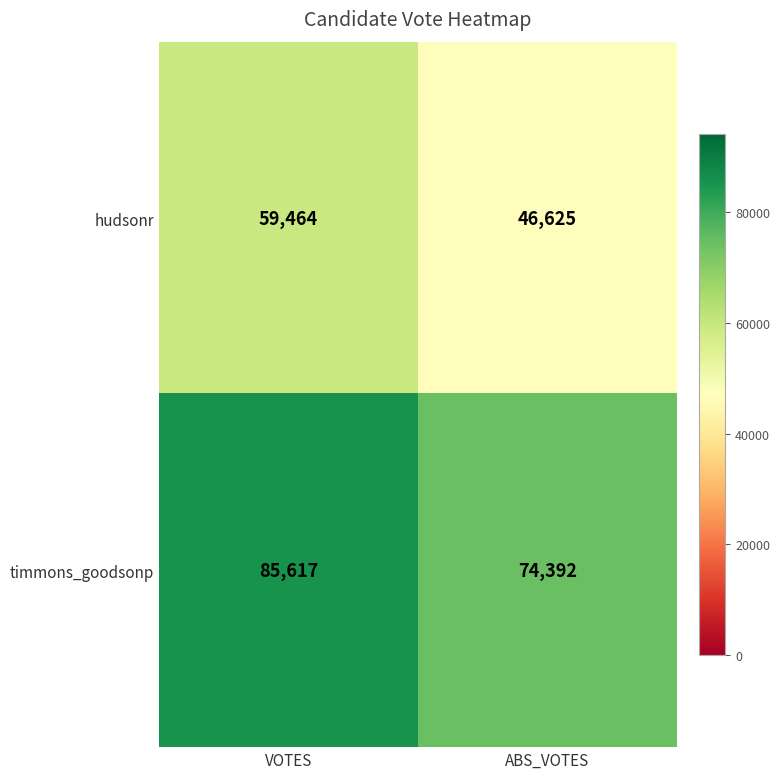

Rank the series by their average value, from highest to lowest.

timmons_goodsonp, hudsonr